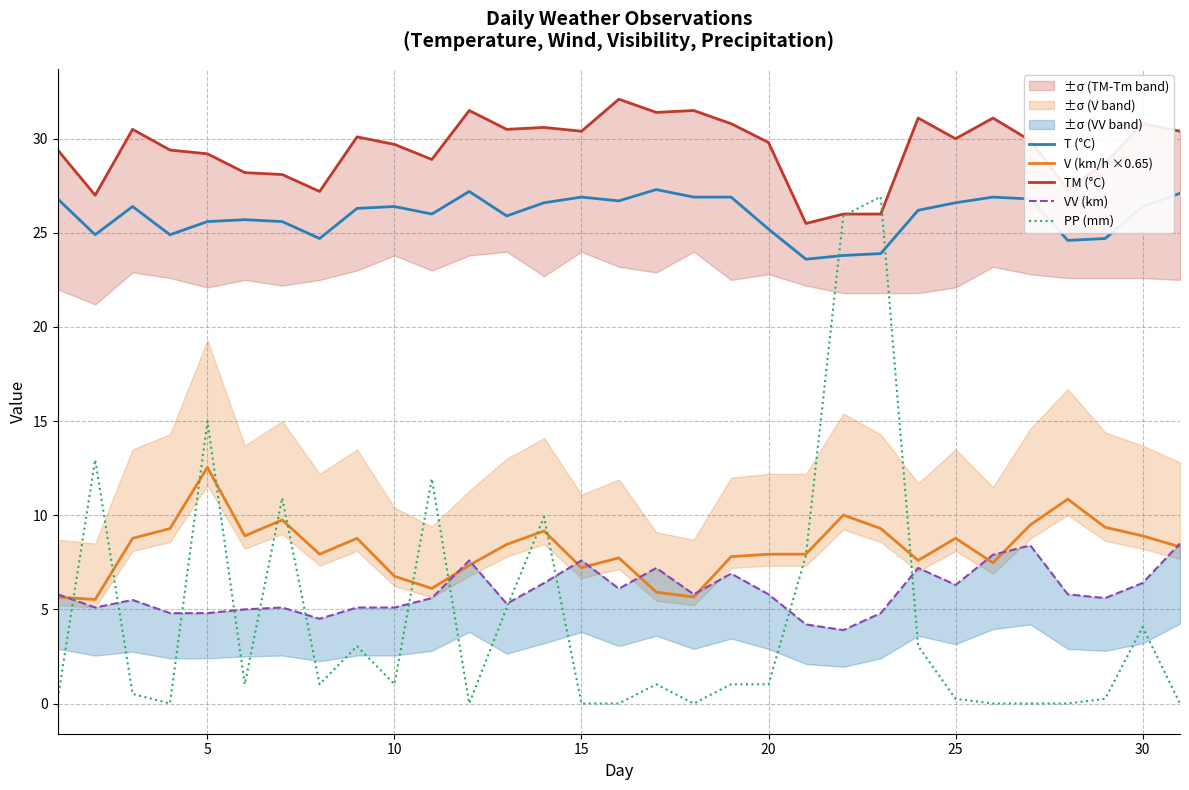

The value of T (°C) at 20 is 25.2. True or false?

True